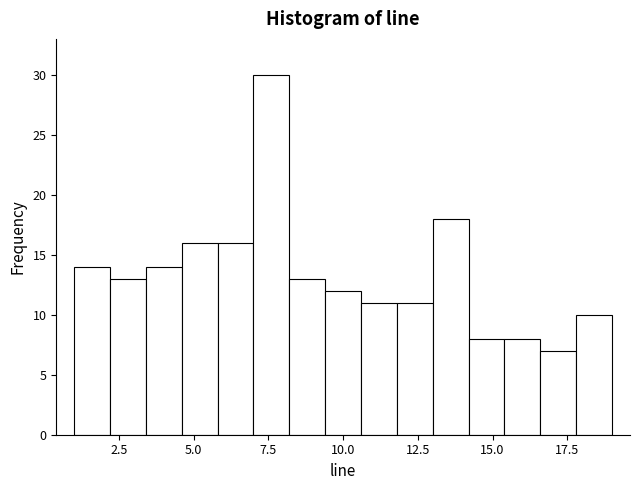

Read against the x-axis, roughly where is the centre of the tallest bar?

7.5